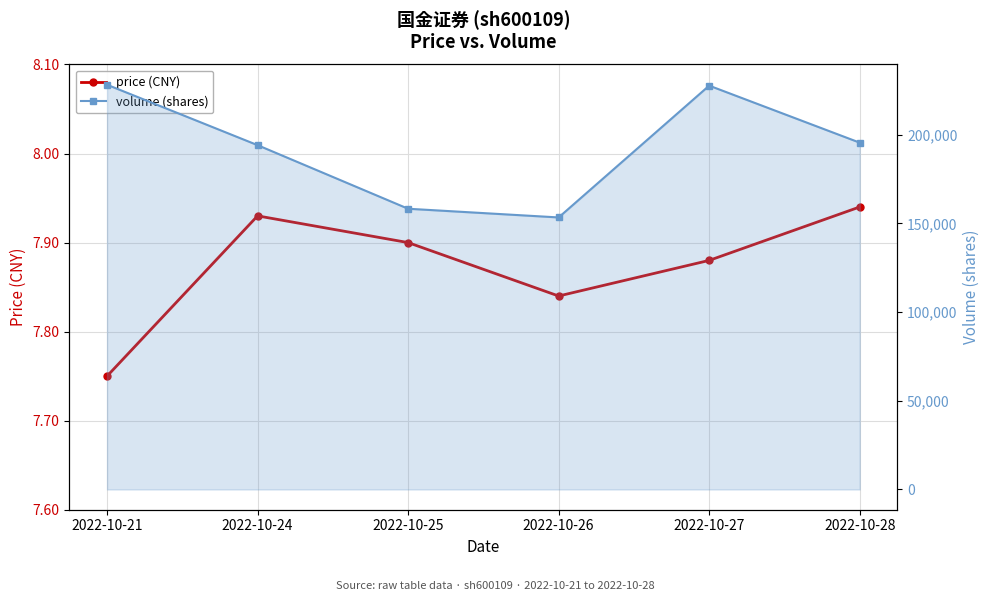

Which series has the widest spread of values?

volume (shares)